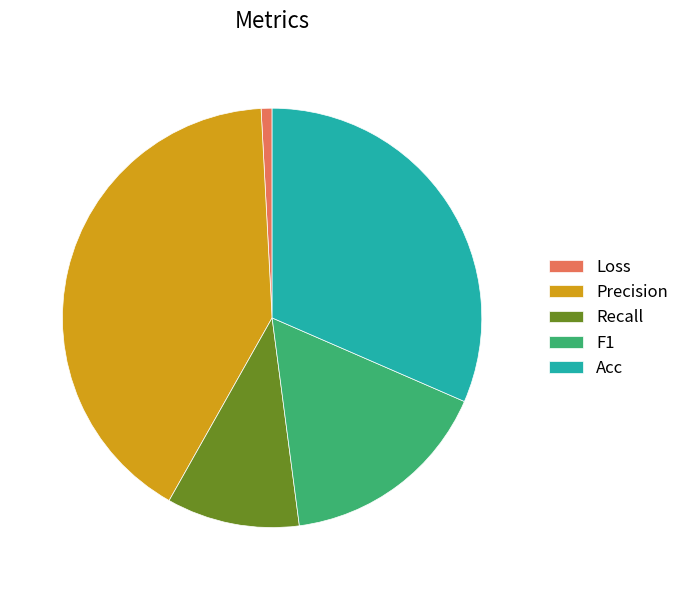

Which has a higher value, F1 or Acc?

Acc